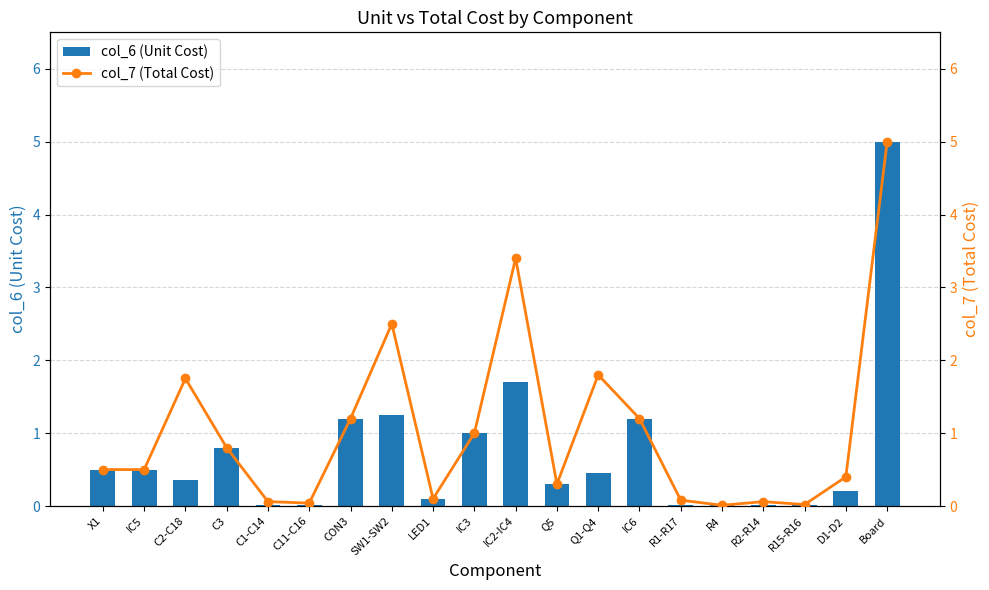

Which series changed the most between C2-C18 and R4?

col_7 (Total Cost)